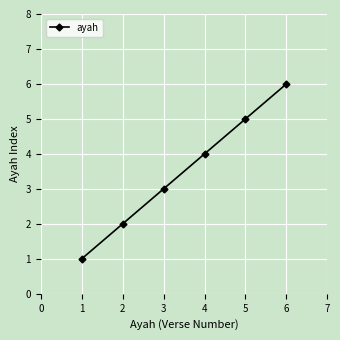

How many values are below 4?

3